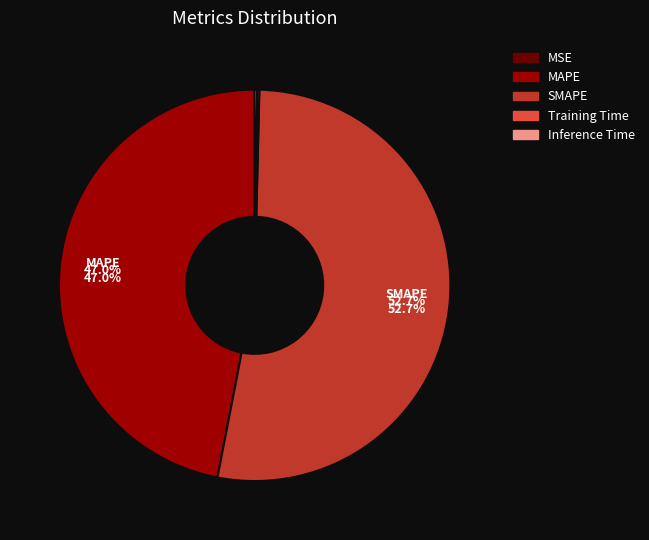

Is there any slice that represents more than half of the pie?

Yes